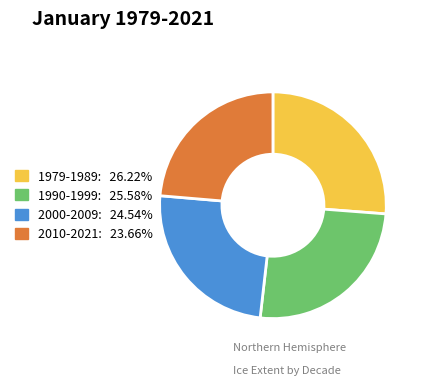

Does any single category account for the majority?

No